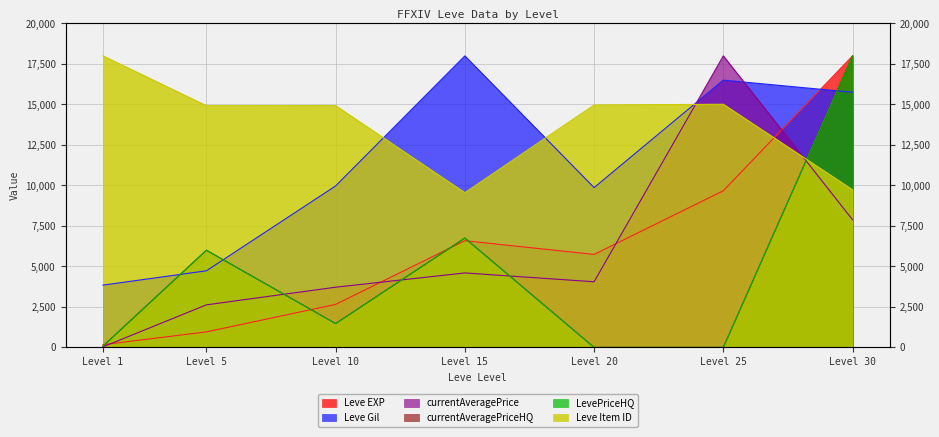

What is the spread (max minus min) of values at Level 30?

10118.8